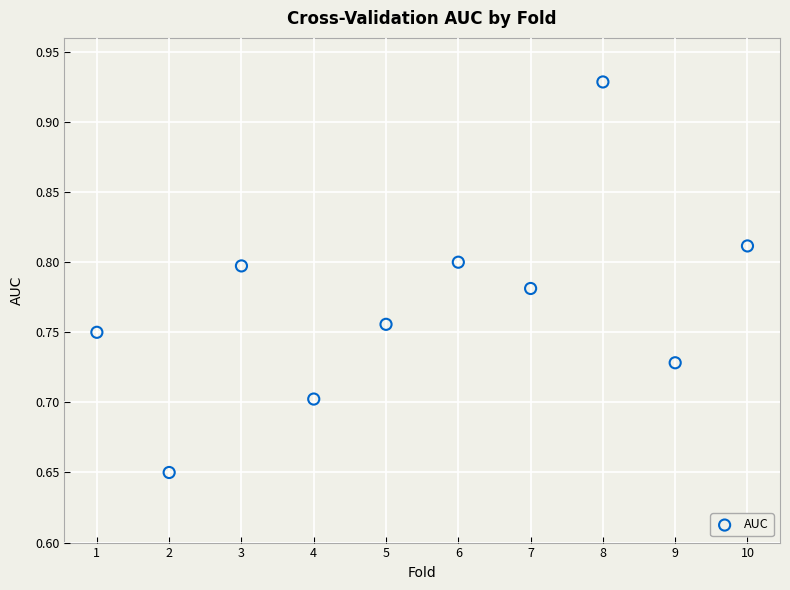

What is the average X value?

5.5